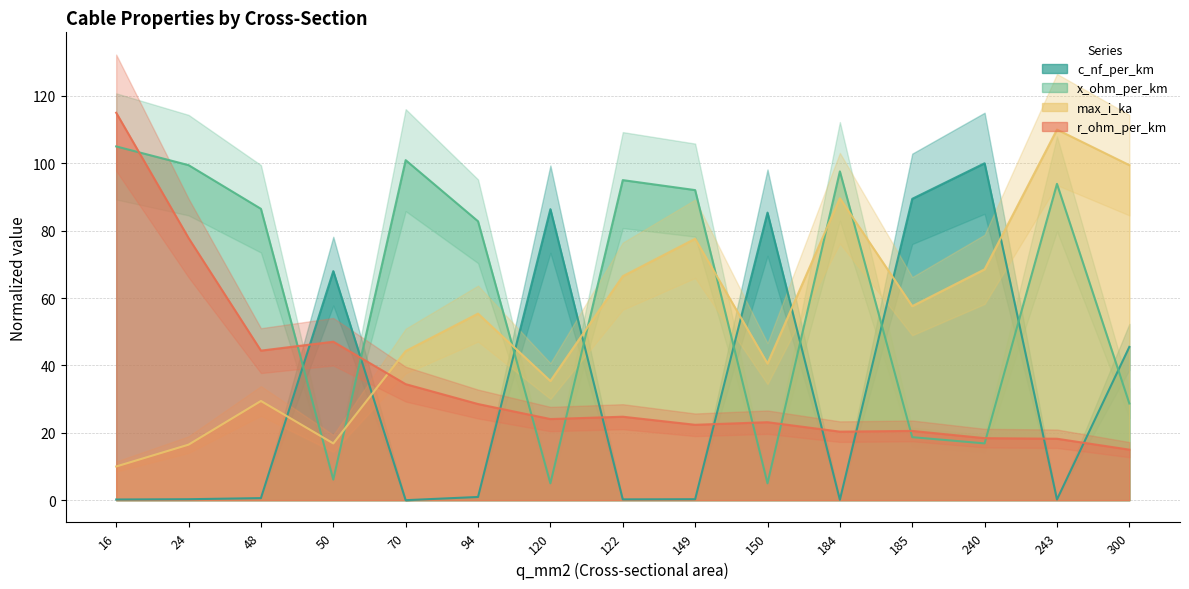

Between 24 and 120, which is larger?

120